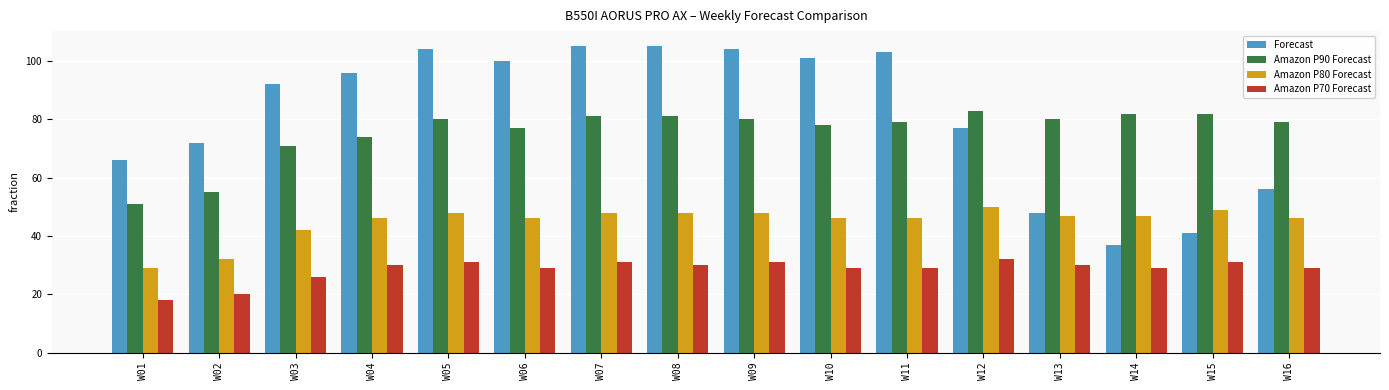

Which series has the widest spread of values?

Forecast